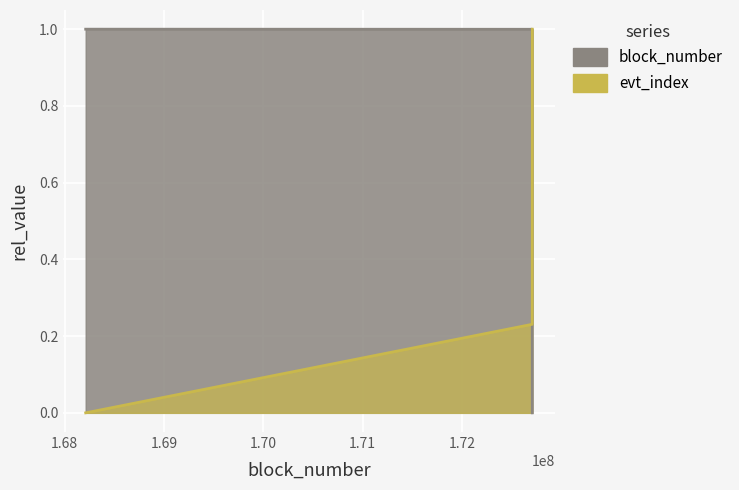

How many values in the block_number series exceed 0?

2